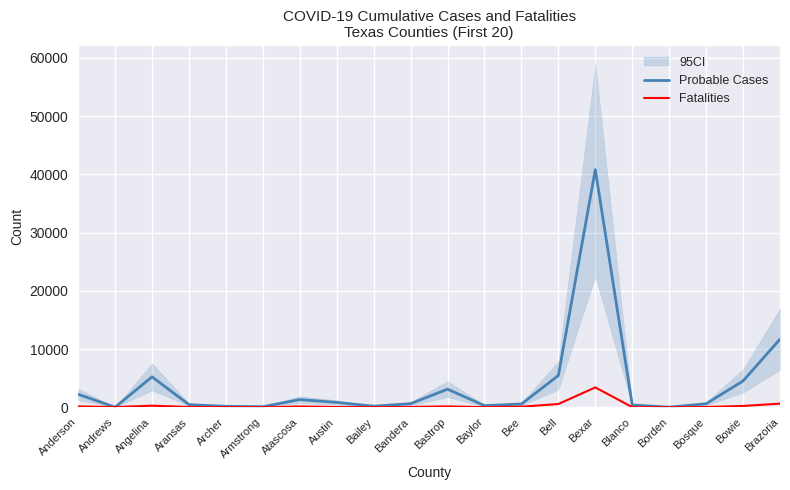

True or false: Probable Cases has more than 1 points higher than both neighbors.

True